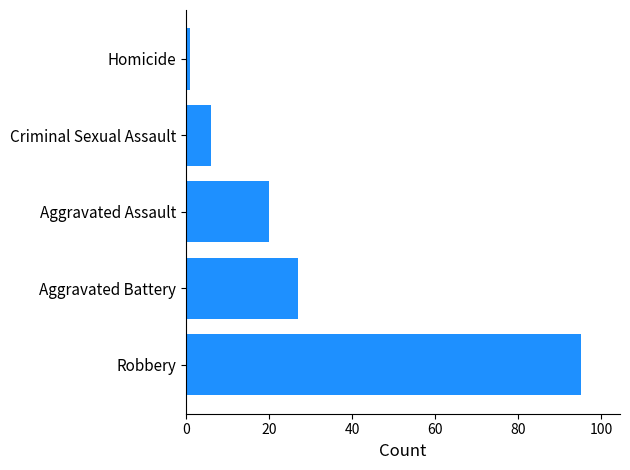

Rank the categories by value from lowest to highest.

Homicide, Criminal Sexual Assault, Aggravated Assault, Aggravated Battery, Robbery